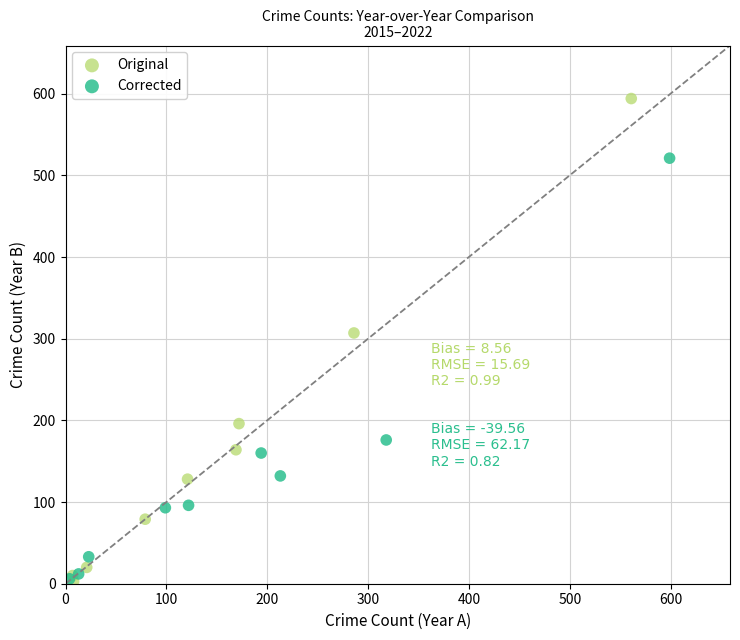

Which series contains the highest Y value?

Original